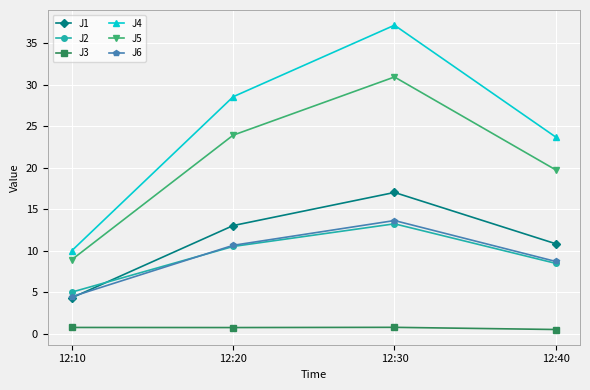

What is the value of the J2 point at the 4th from the left?

8.5